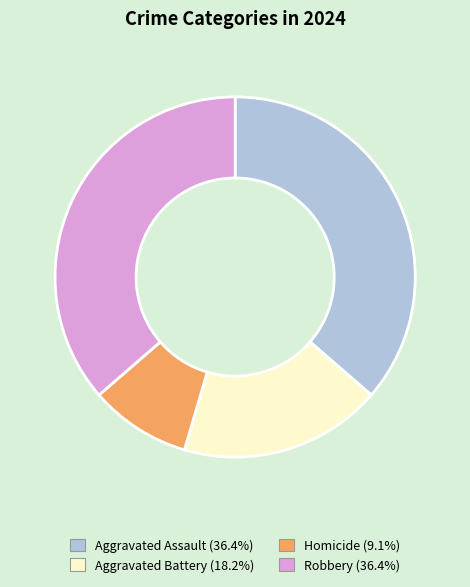

Does Aggravated Assault account for over 50% of the chart?

No